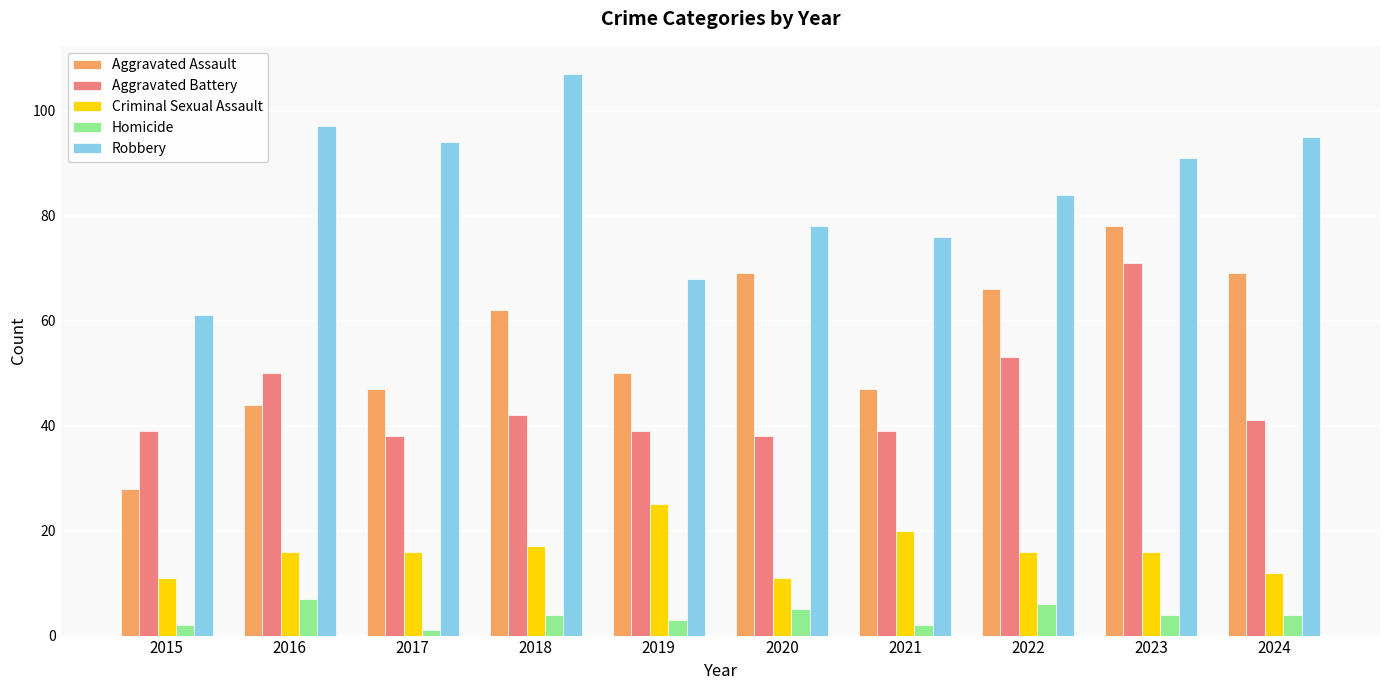

What is the sum of all Robbery values?

851